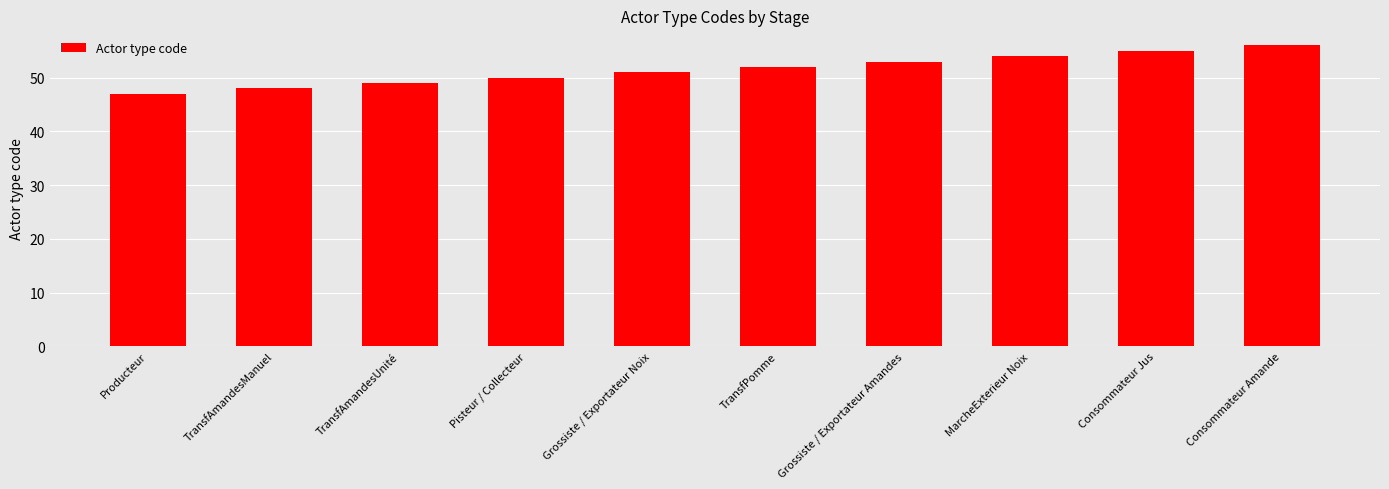

At which label is the value closest to 51?

Grossiste / Exportateur Noix